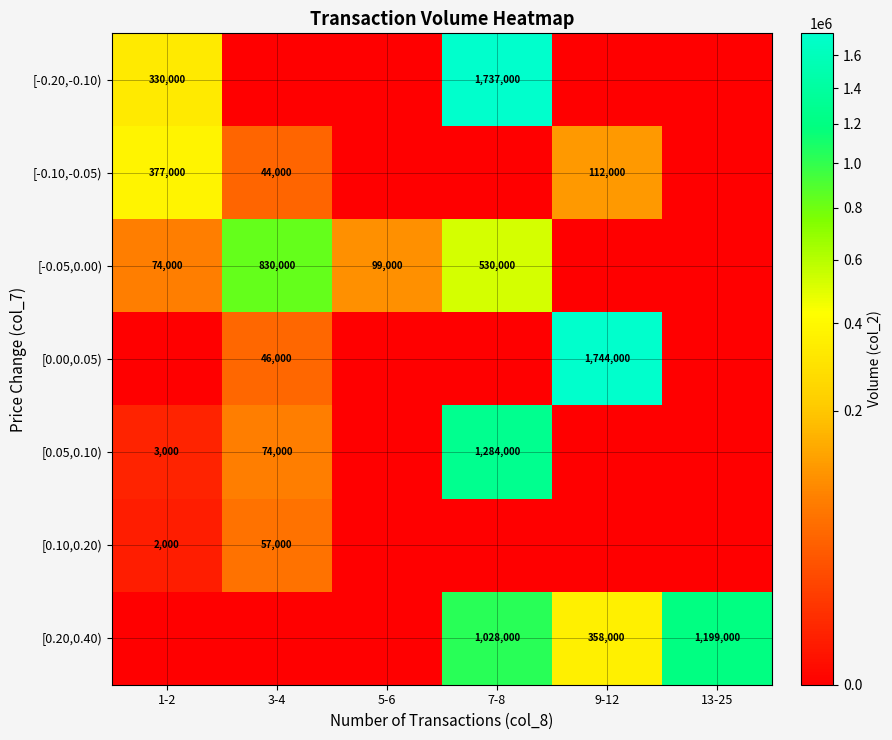

The value of [-0.10,-0.05) at 3-4 is 44000. True or false?

True